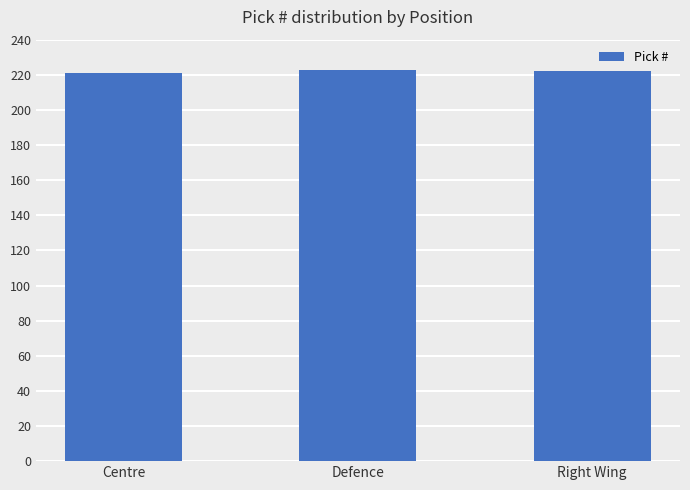

The chart shows a value of 355.7 at Right Wing. True or false?

False